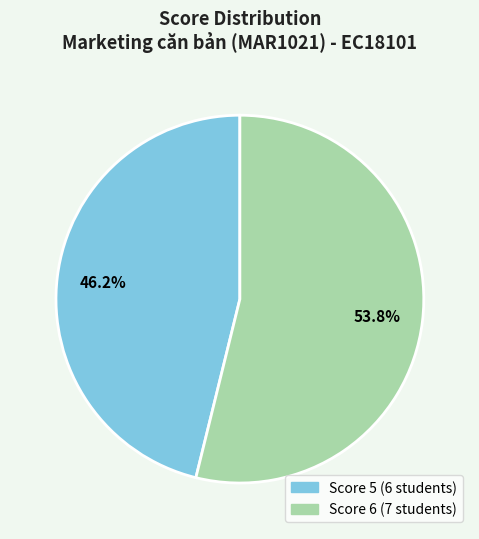

Count the number of slices in the pie.

2